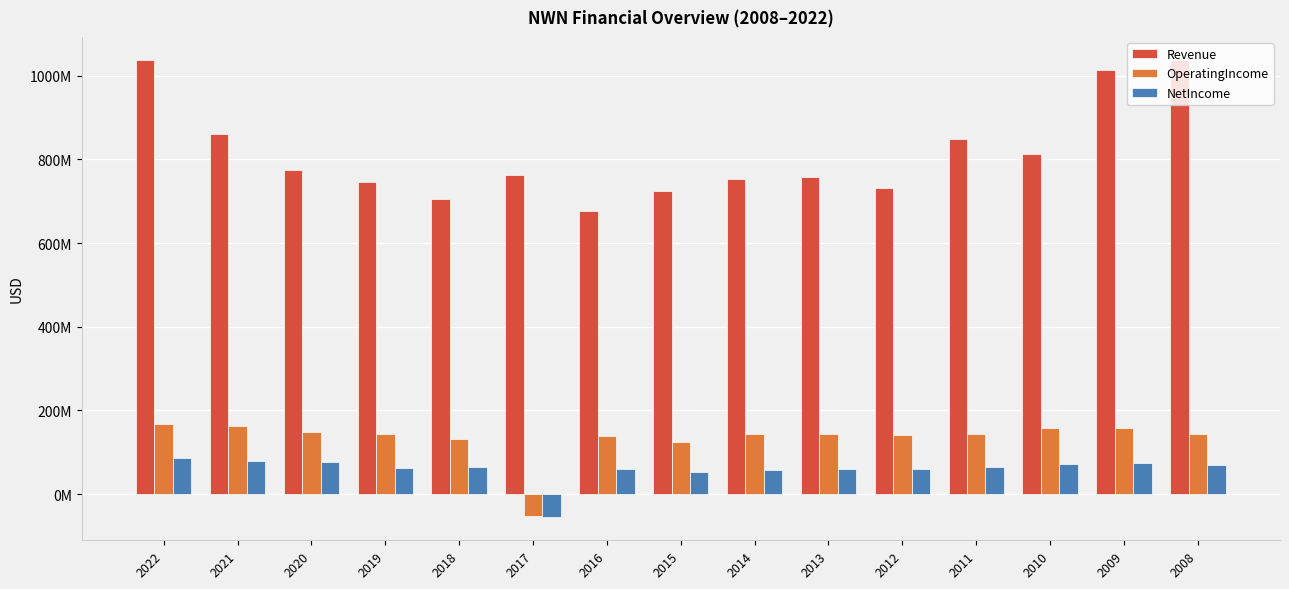

Reading left to right, list all the values displayed in this chart.

Revenue: 2022=1037353000	2021=860400000	2020=773679000	2019=746372000	2018=706143000	2017=762173000	2016=675967000	2015=723791000	2014=754037000	2013=758518000	2012=730607000	2011=848796000	2010=812106000	2009=1012711000	2008=1037855000
OperatingIncome: 2022=167477000	2021=163117000	2020=148351000	2019=143474000	2018=132162000	2017=-53227000	2016=139280000	2015=124248000	2014=142965000	2013=142746000	2012=142180000	2011=144845000	2010=157605000	2009=158716000	2008=144036000
NetIncome: 2022=86303000	2021=78666000	2020=76781000	2019=61735000	2018=64569000	2017=-55623000	2016=58895000	2015=53703000	2014=58692000	2013=60538000	2012=59855000	2011=63898000	2010=72667000	2009=75122000	2008=69525000